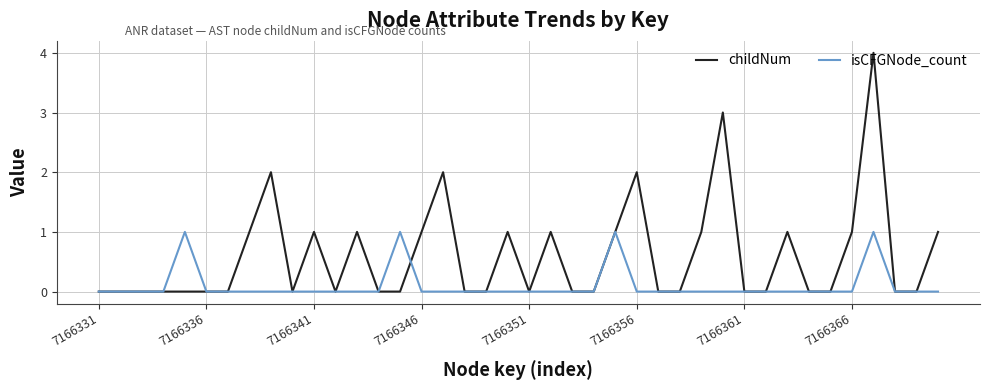

What is the average value of the childNum series?

1